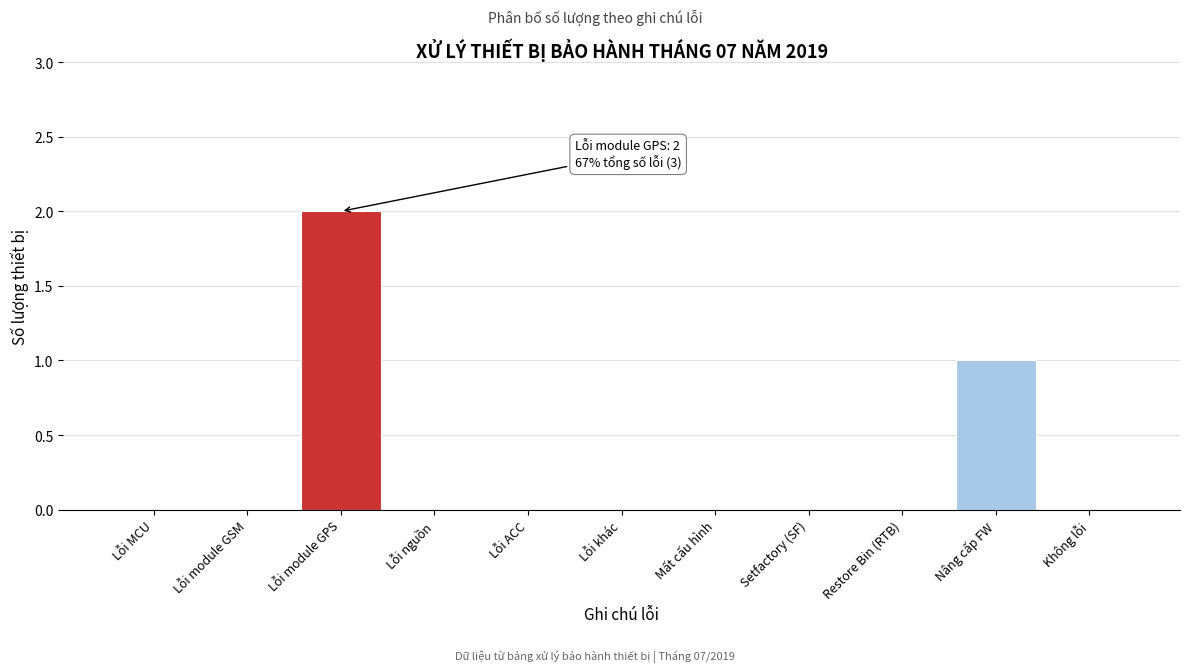

Reading right to left, transcribe all the data shown in this chart.

Không lỗi=0	Nâng cấp FW=1	Restore Bin (RTB)=0	Setfactory (SF)=0	Mất cấu hình=0	Lỗi khác=0	Lỗi ACC=0	Lỗi nguồn=0	Lỗi module GPS=2	Lỗi module GSM=0	Lỗi MCU=0